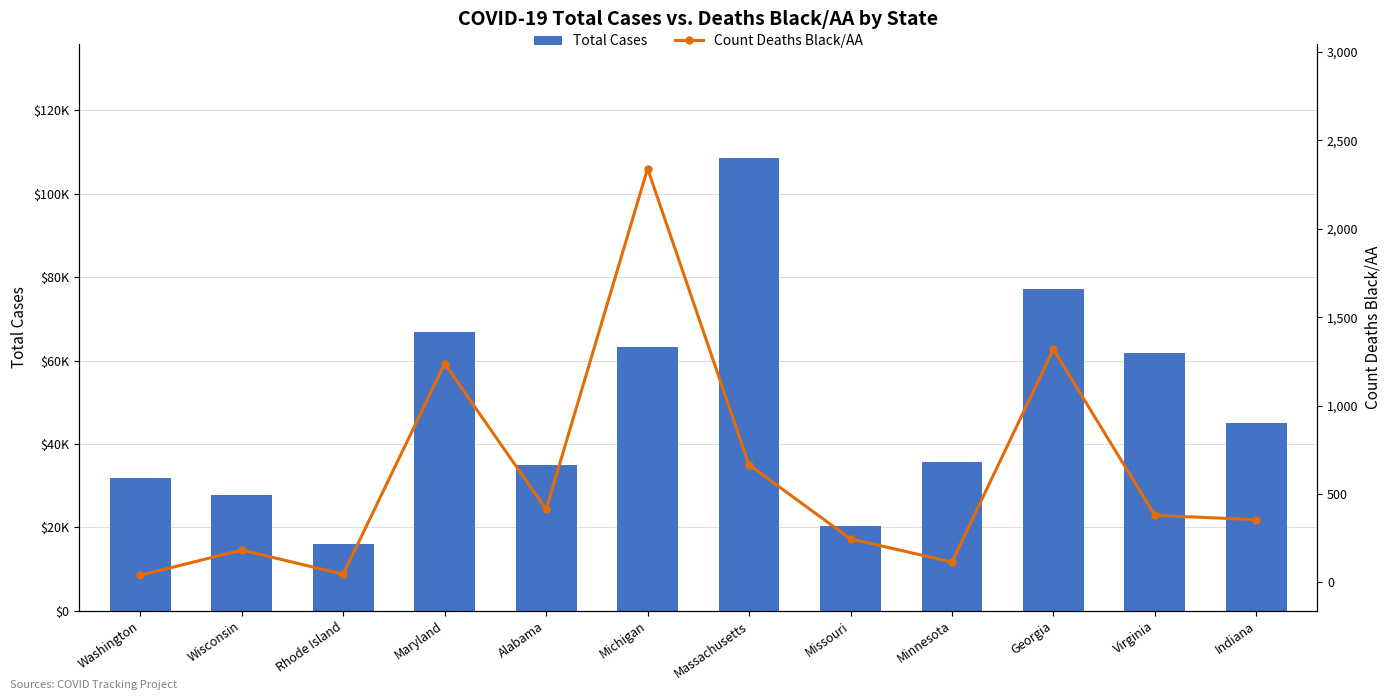

How many data points in Count Deaths Black/AA are above 379?

5